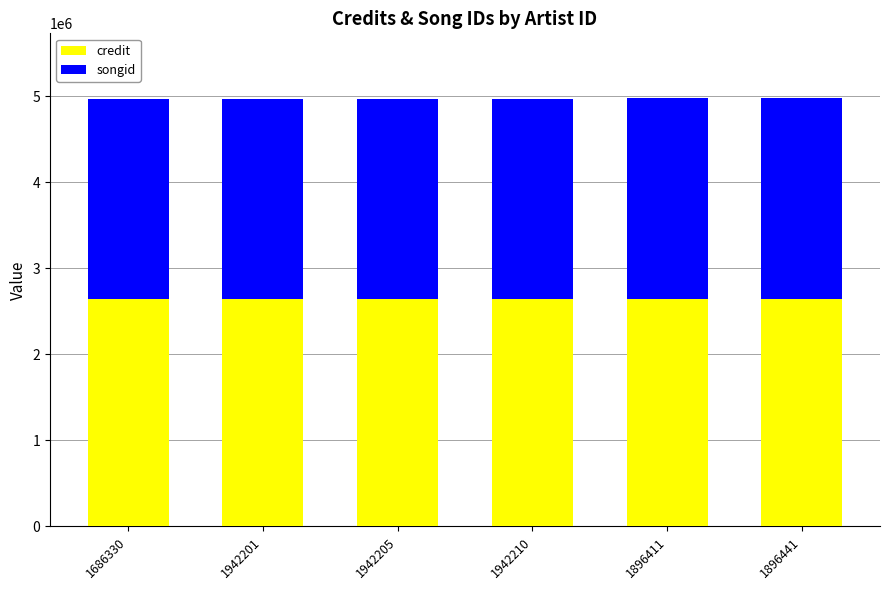

True or false: credit has a value of 2642763 at 1942201.

True